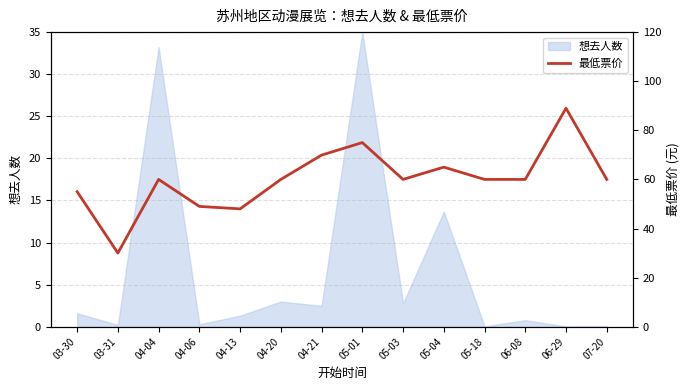

Approximately how many times larger is the value at 03-31 compared to 07-20?

0.5